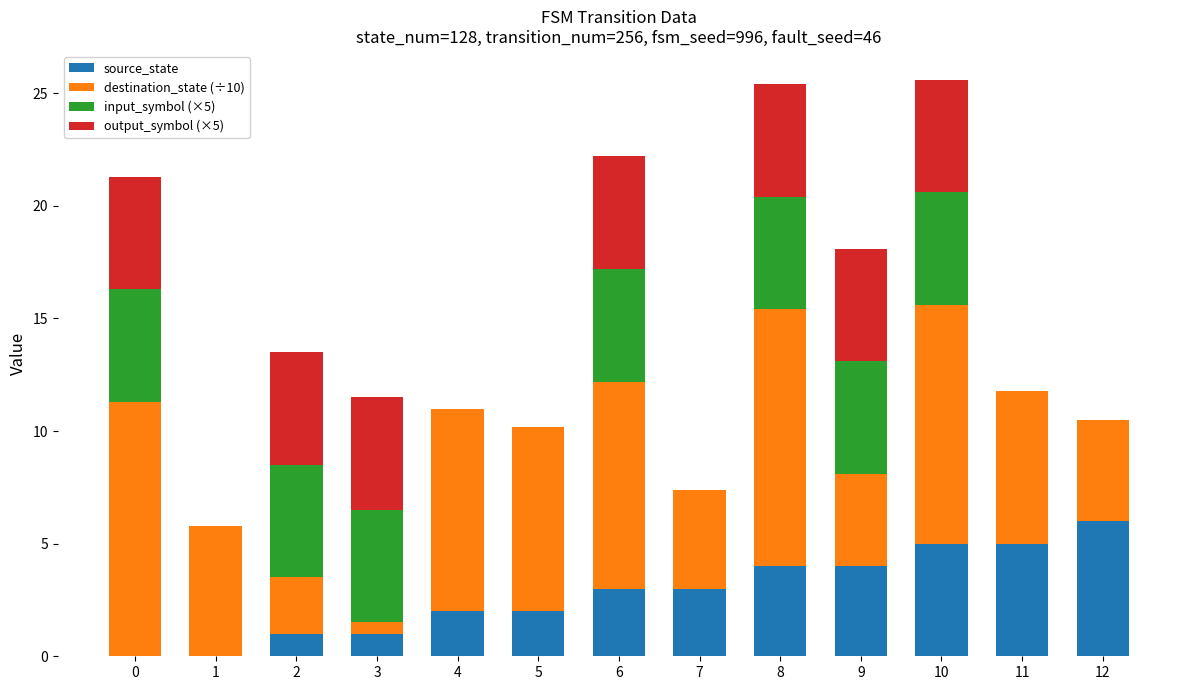

What is the total value across all series at 4?

11.0